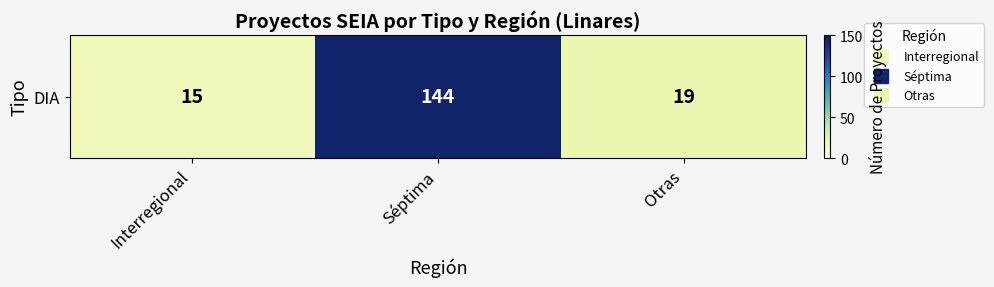

What value does the data have at Otras?

19